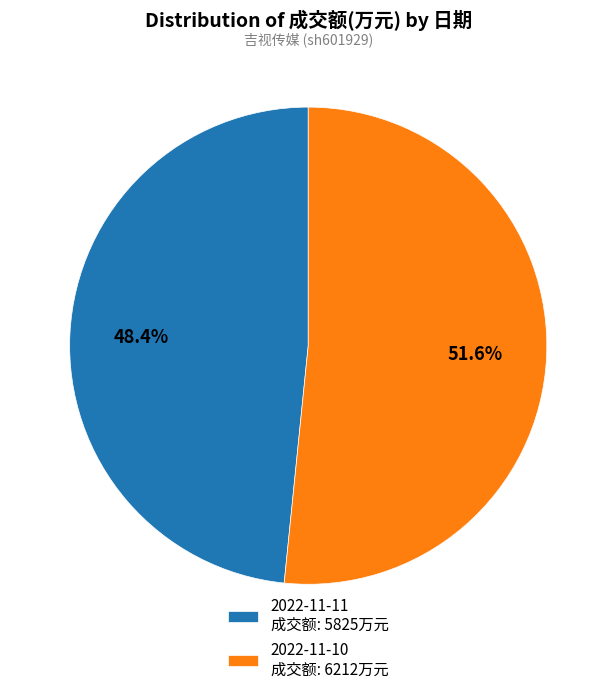

Rank the categories by value from lowest to highest.

2022-11-11, 2022-11-10